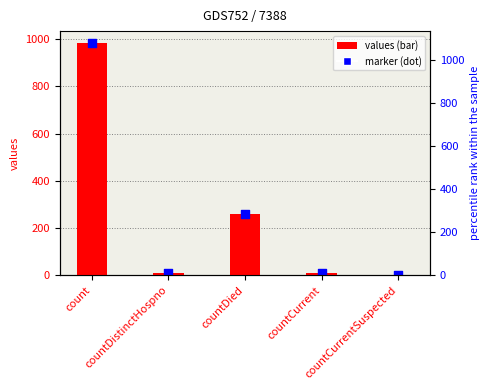

Which series contains the lowest Y value?

values